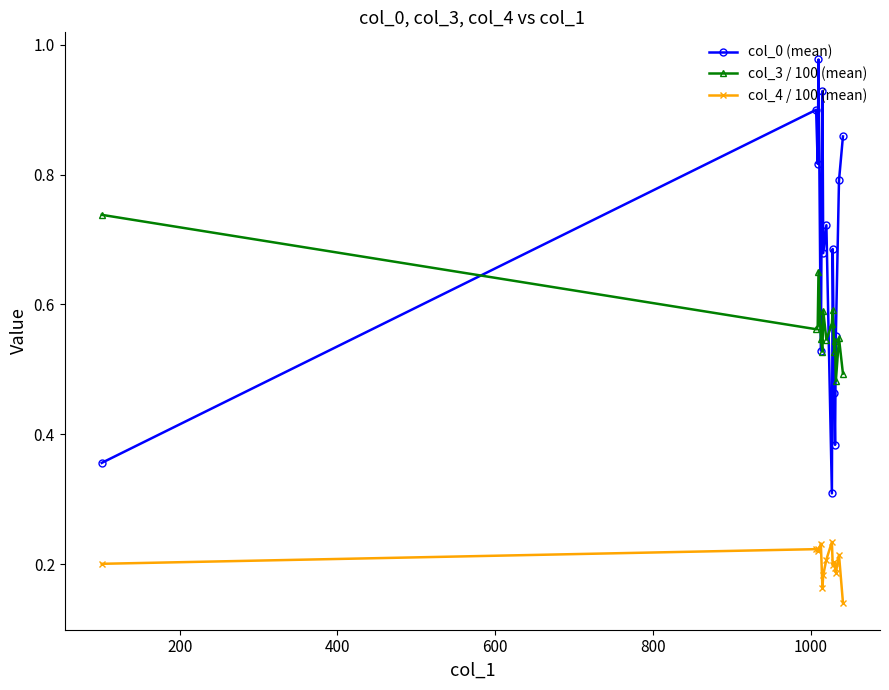

Which series has the widest spread of values?

col_0 (mean)